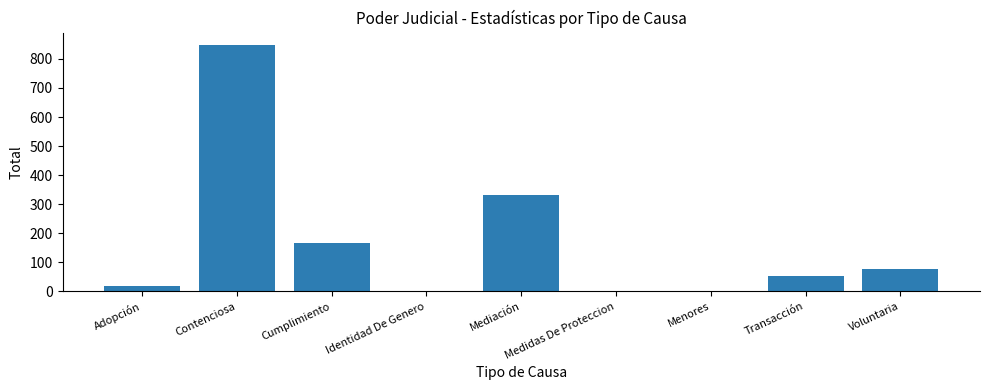

The chart shows a value of 165 at Cumplimiento. True or false?

True